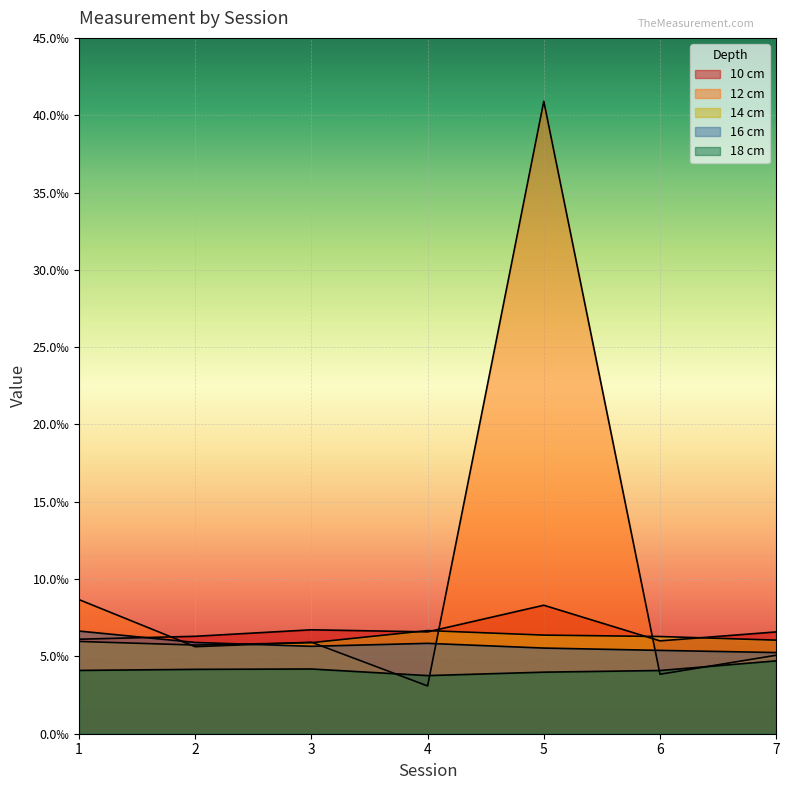

How many times do 12 cm and 16 cm cross each other?

5